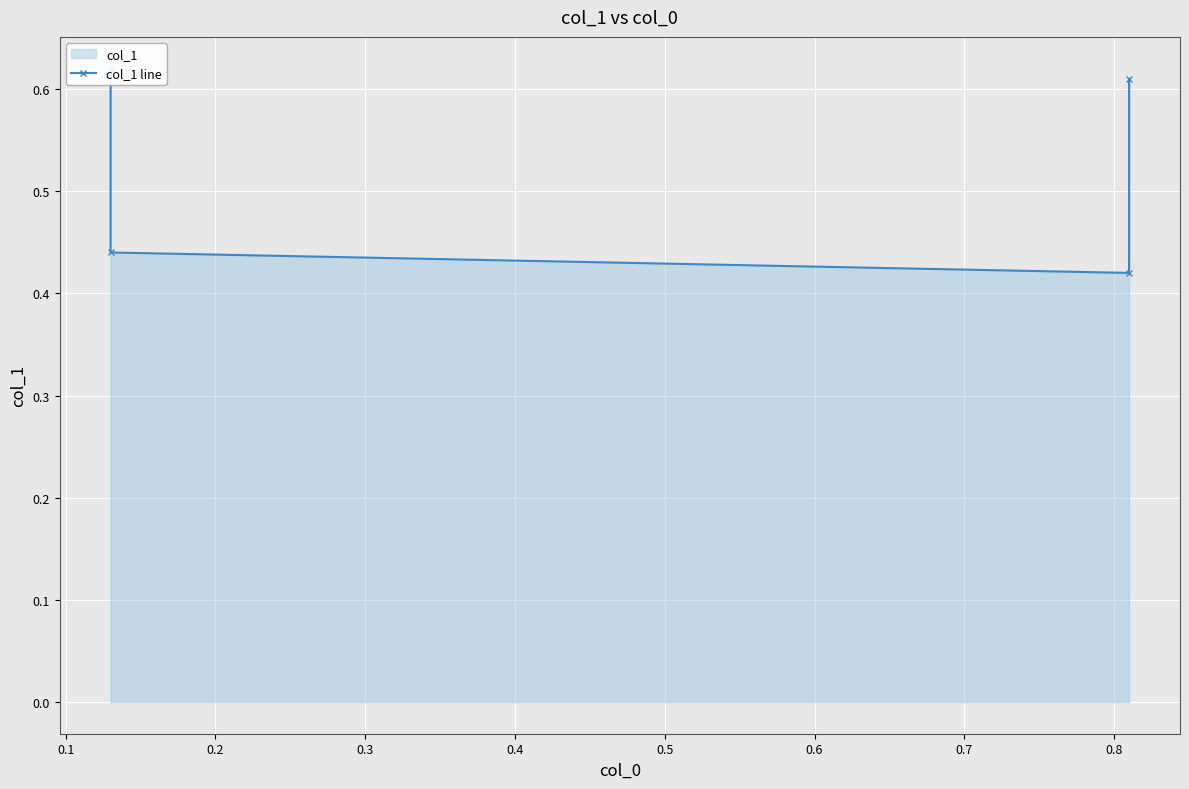

How many interior local valleys (lower than both neighbors) does the data have?

1